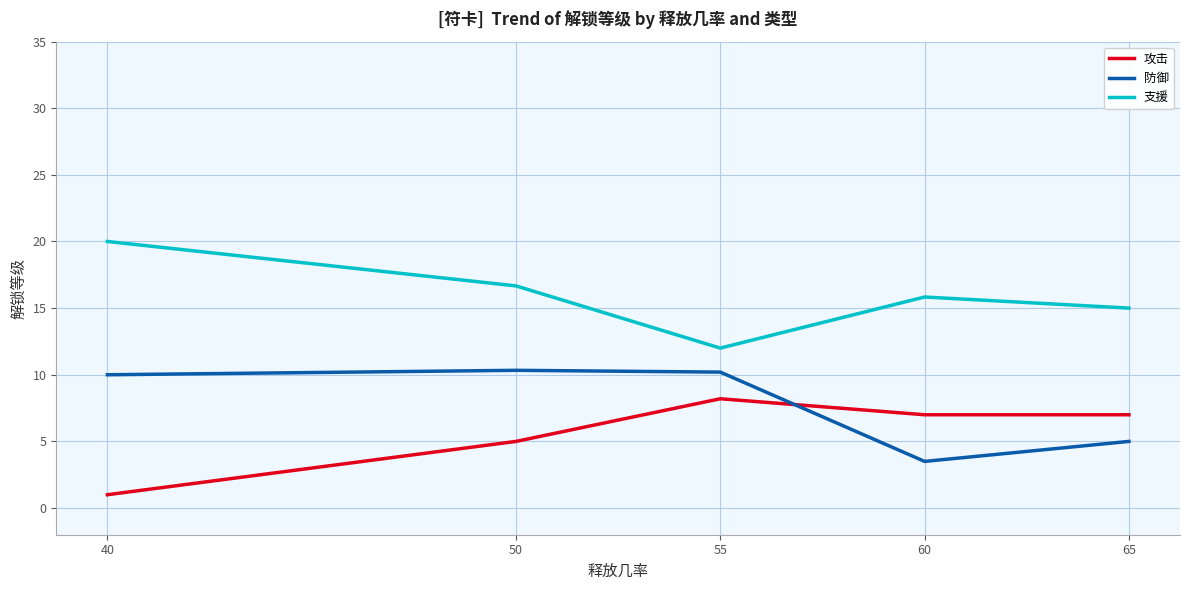

Where do 攻击 and 防御 first cross each other?

55 and 60